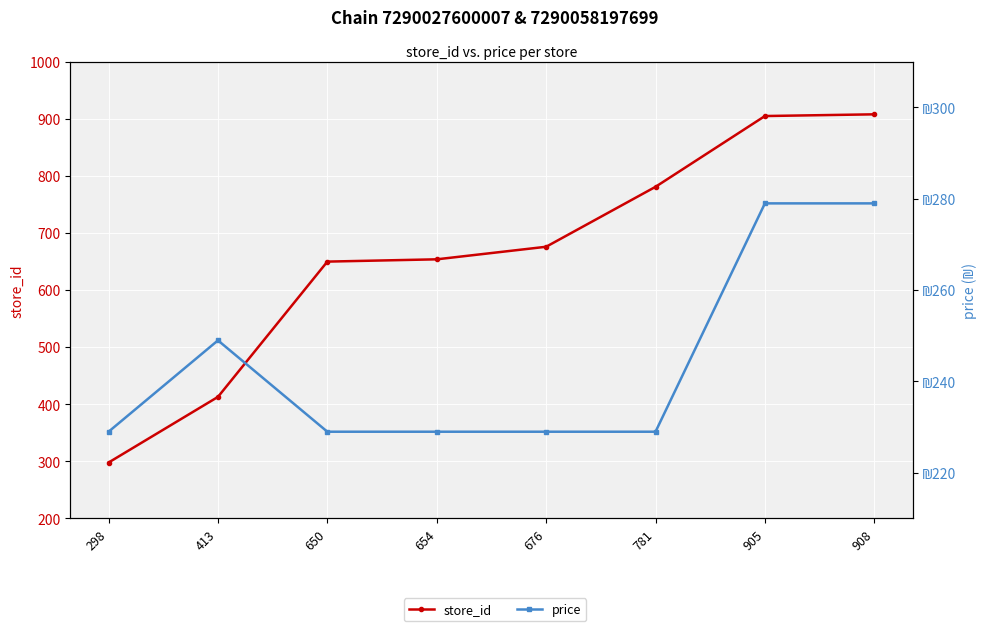

What is the sum of the price values at 650 and 298?

458